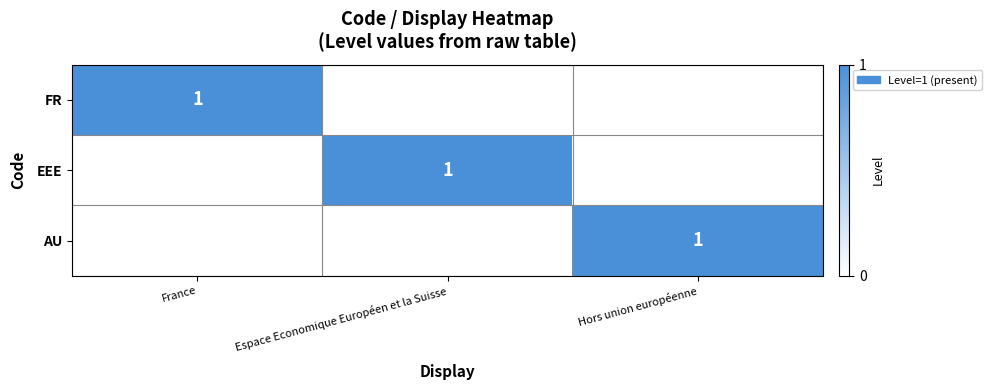

The AU series shows 0 at Hors union européenne. True or false?

False